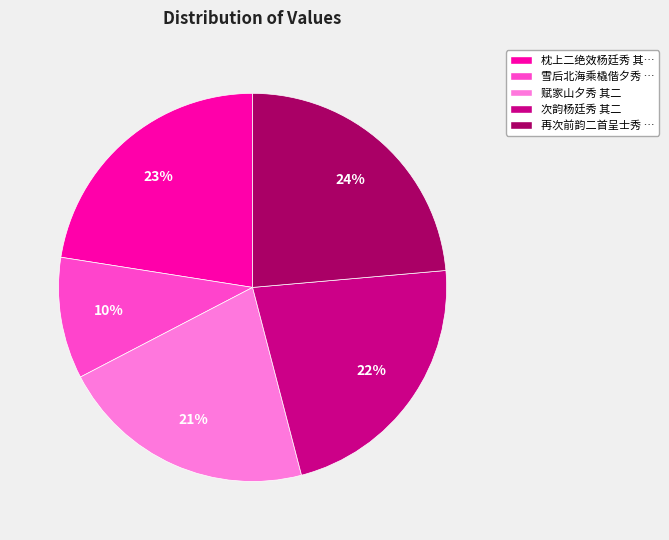

Is there a majority slice in this chart?

No